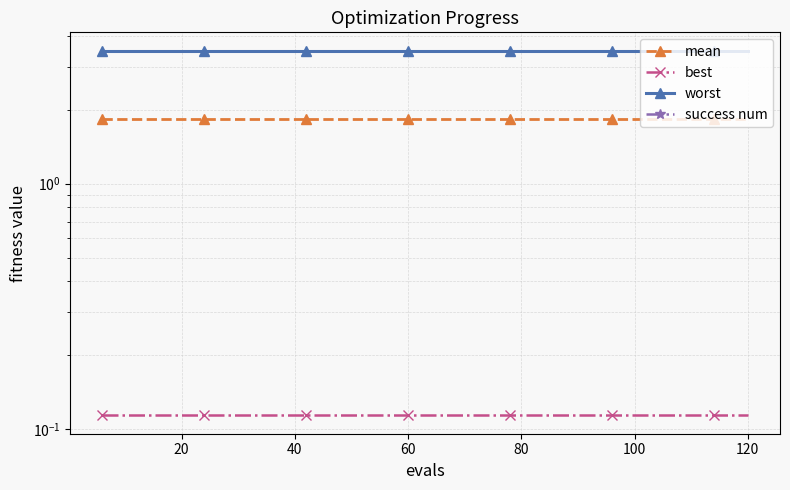

True or false: worst and best cross at least once.

False